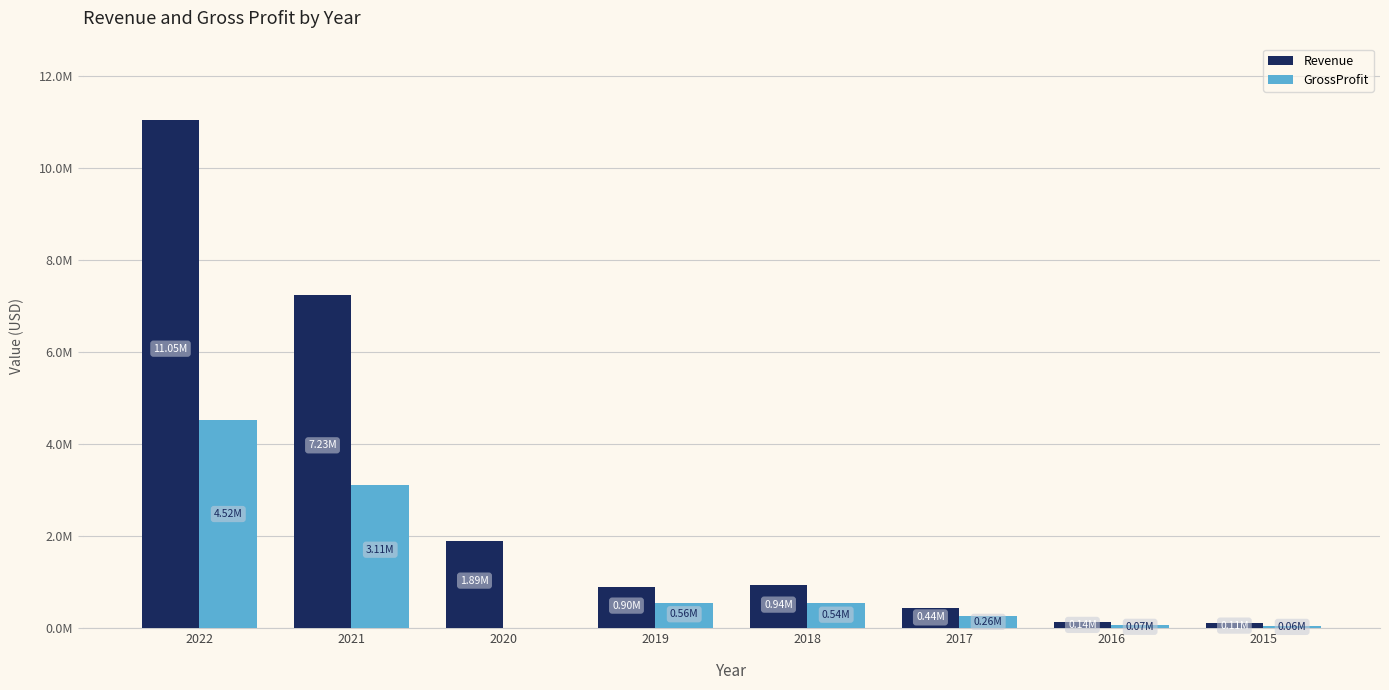

Are the bars grouped side by side (vs. stacked)?

Yes